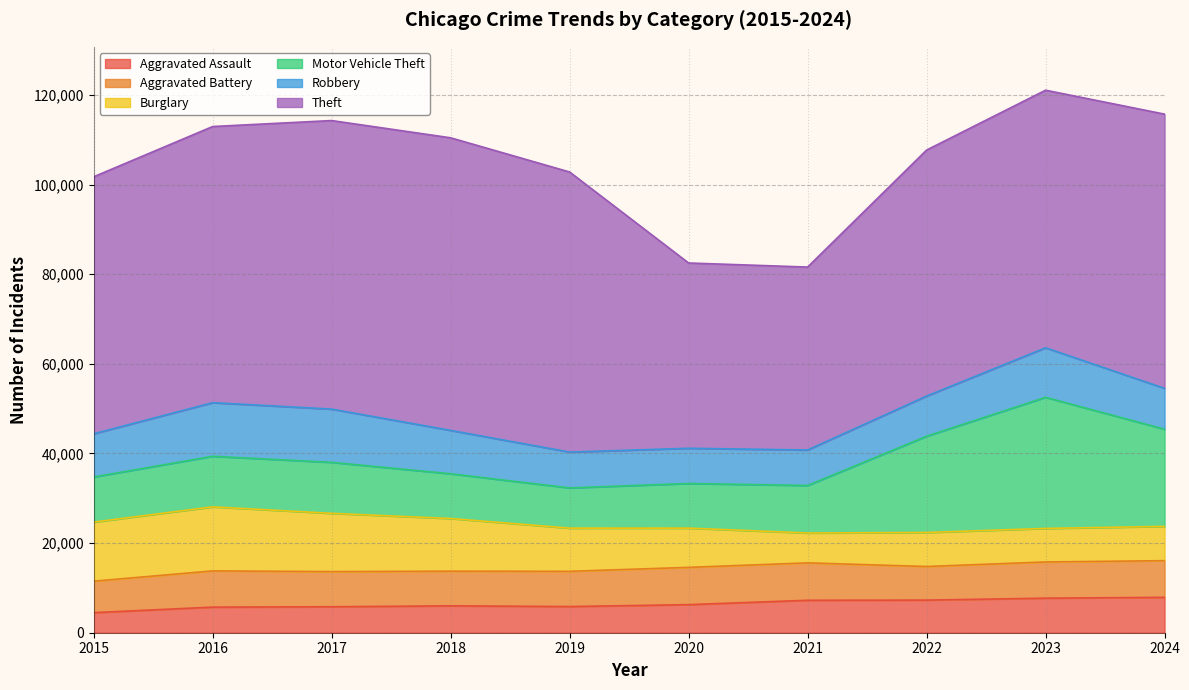

True or false: Robbery has more than 0 interior local peaks.

True